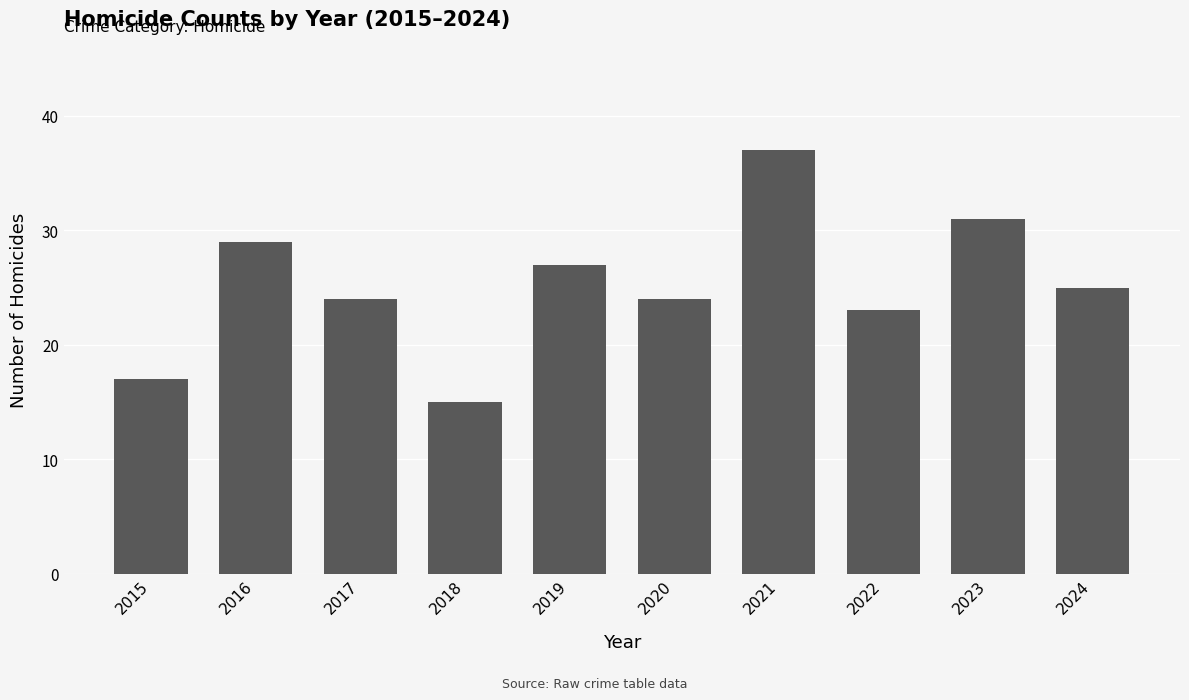

Does the chart contain any negative values?

No